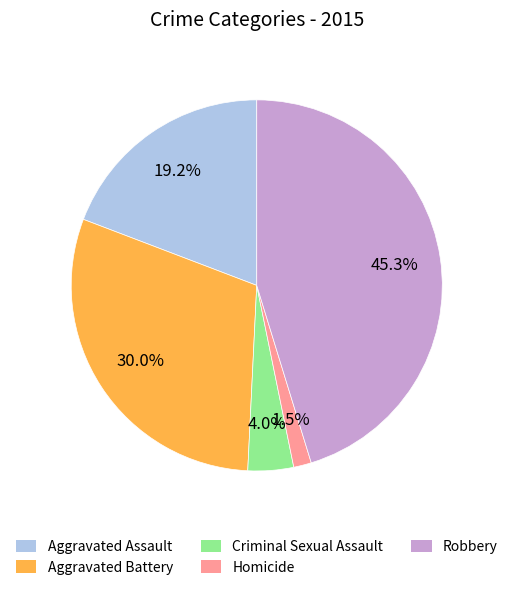

Is Aggravated Battery the majority of the pie?

No